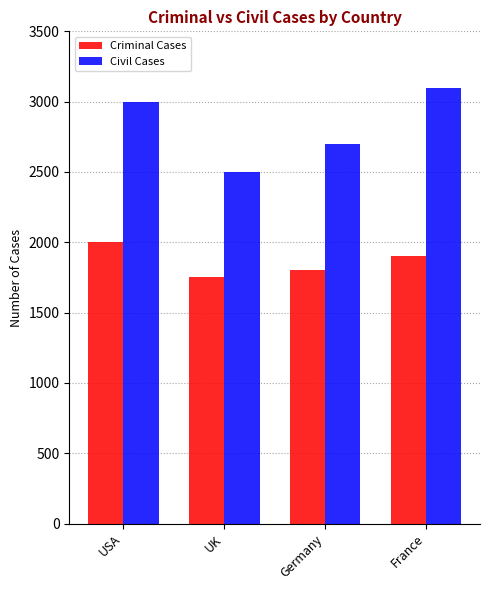

How many values in the Civil Cases series are below 3000?

2